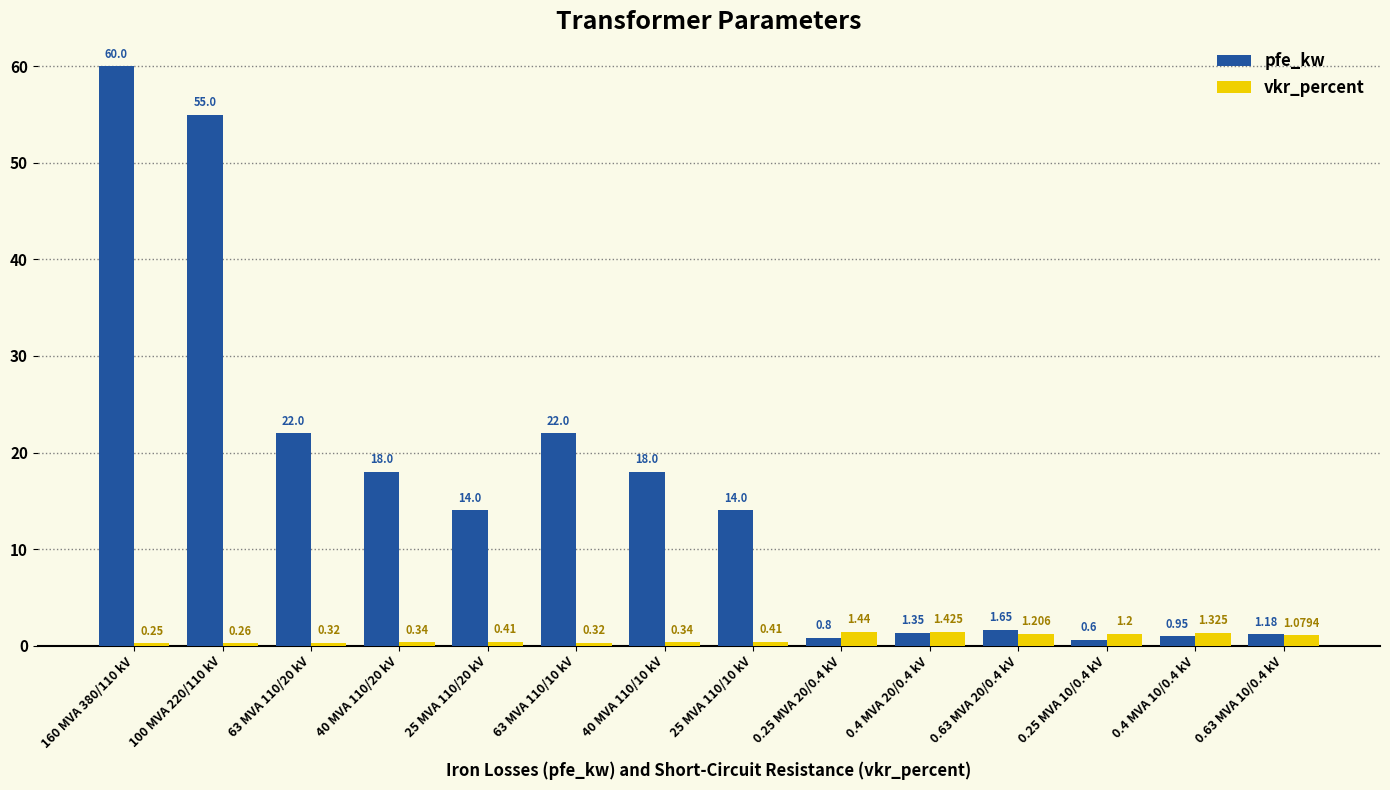

Rank the series by their average value, from highest to lowest.

pfe_kw, vkr_percent